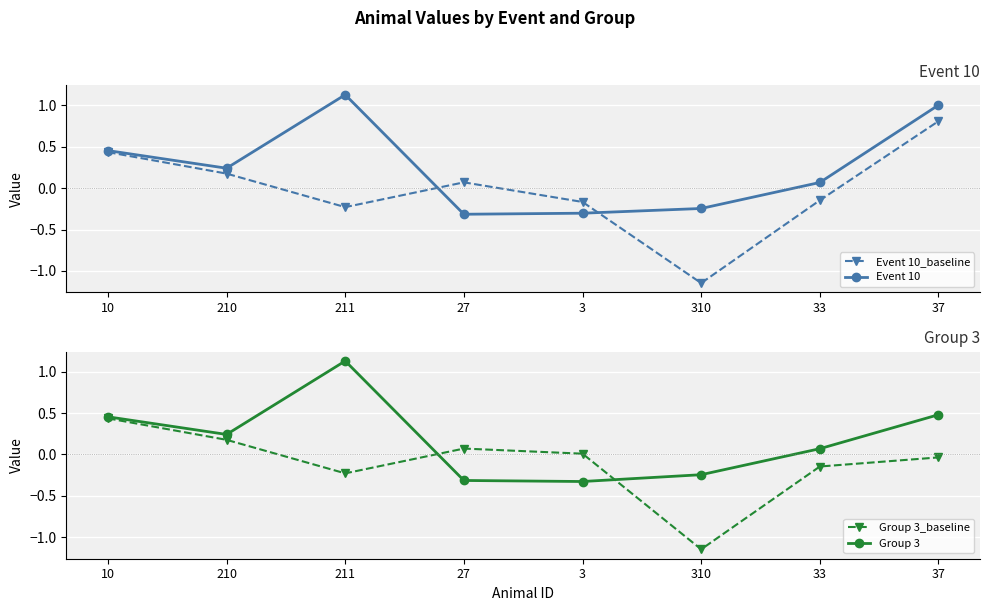

What are all the series names shown in the legend?

Event 10_baseline, Event 10, Group 3_baseline, Group 3